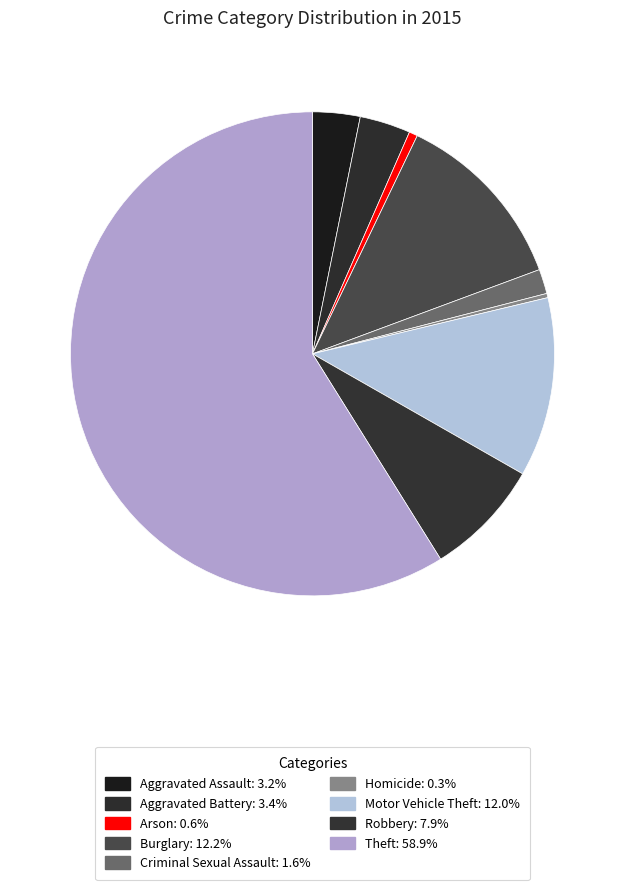

Which slice is the largest?

Theft